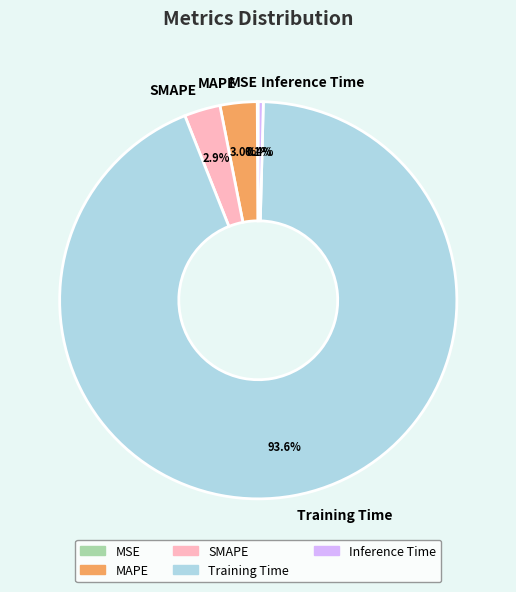

Do Inference Time and MAPE together represent more than half of the pie?

No